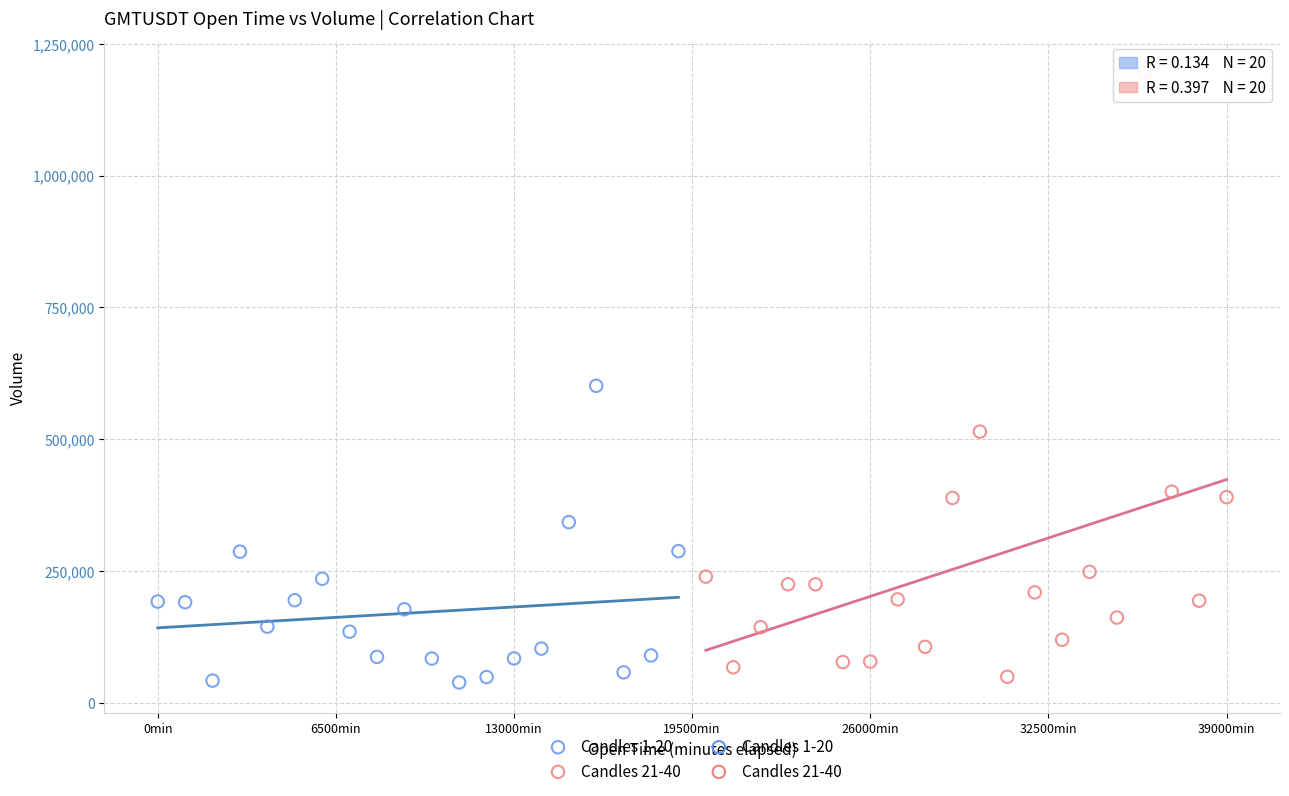

Which series has the largest Y range (max minus min)?

Candles 21-40